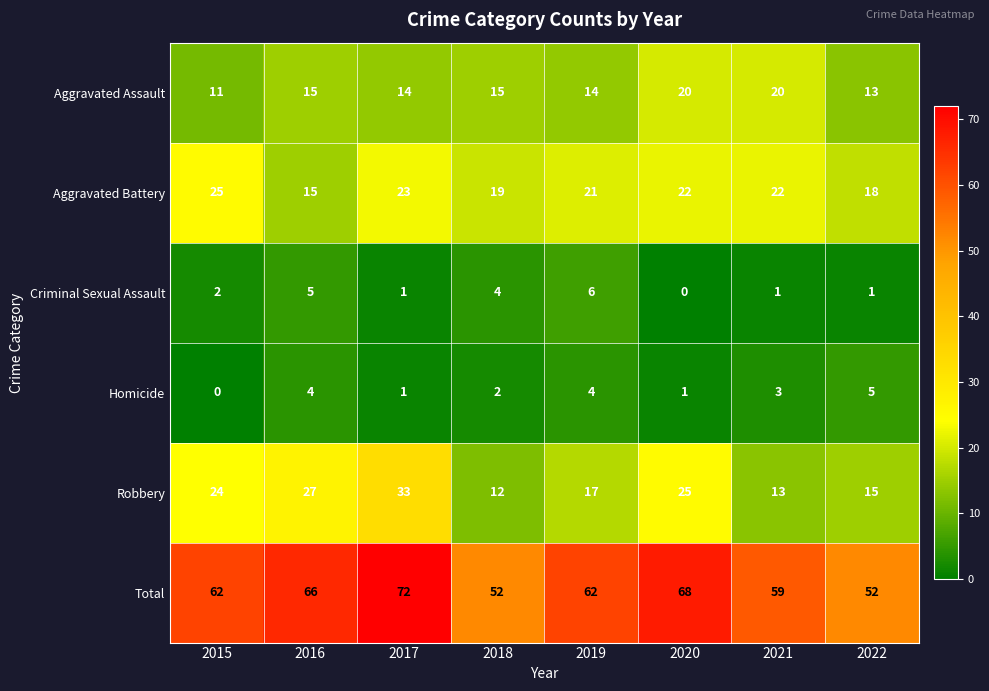

At how many categories does at least one series exceed 23?

8